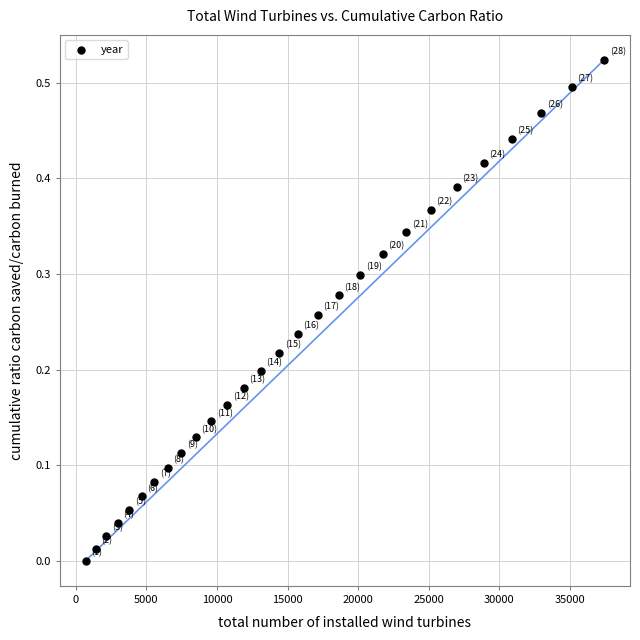

What is the range of X values (max minus min)?

36726.0